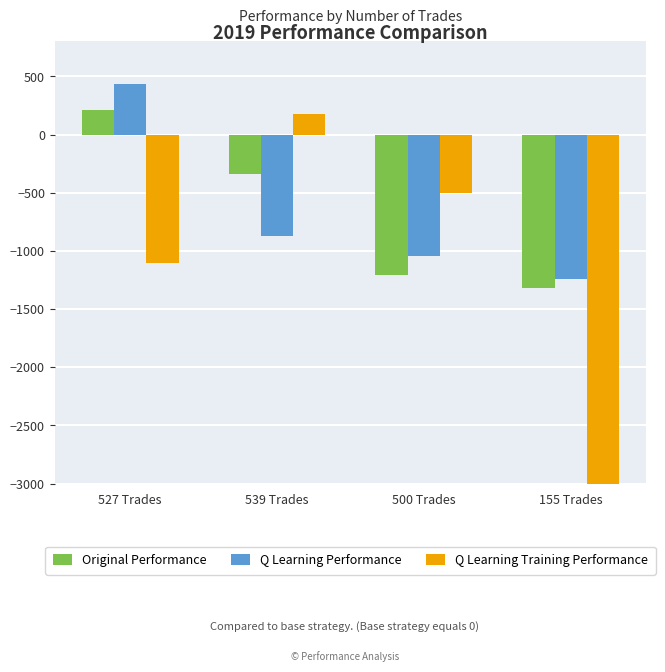

What is the value of the Original Performance bar at the 2nd from the left?

-338.5